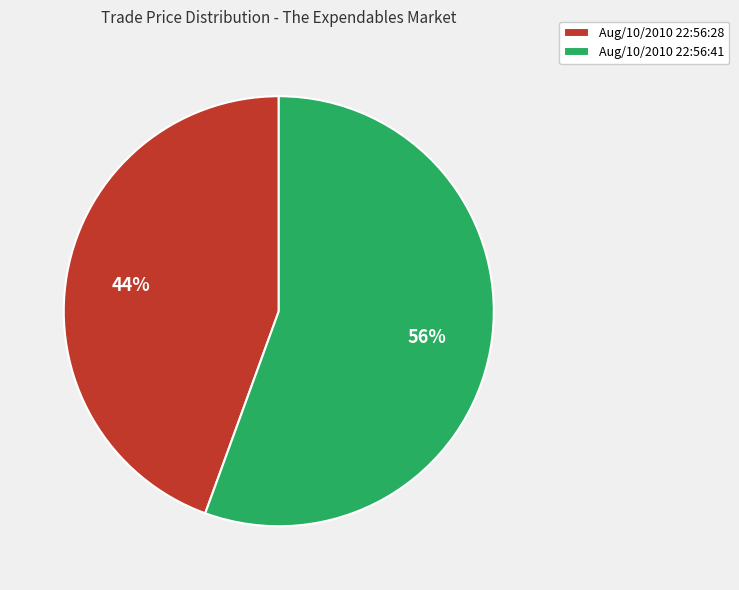

How many slices are in this pie chart?

2